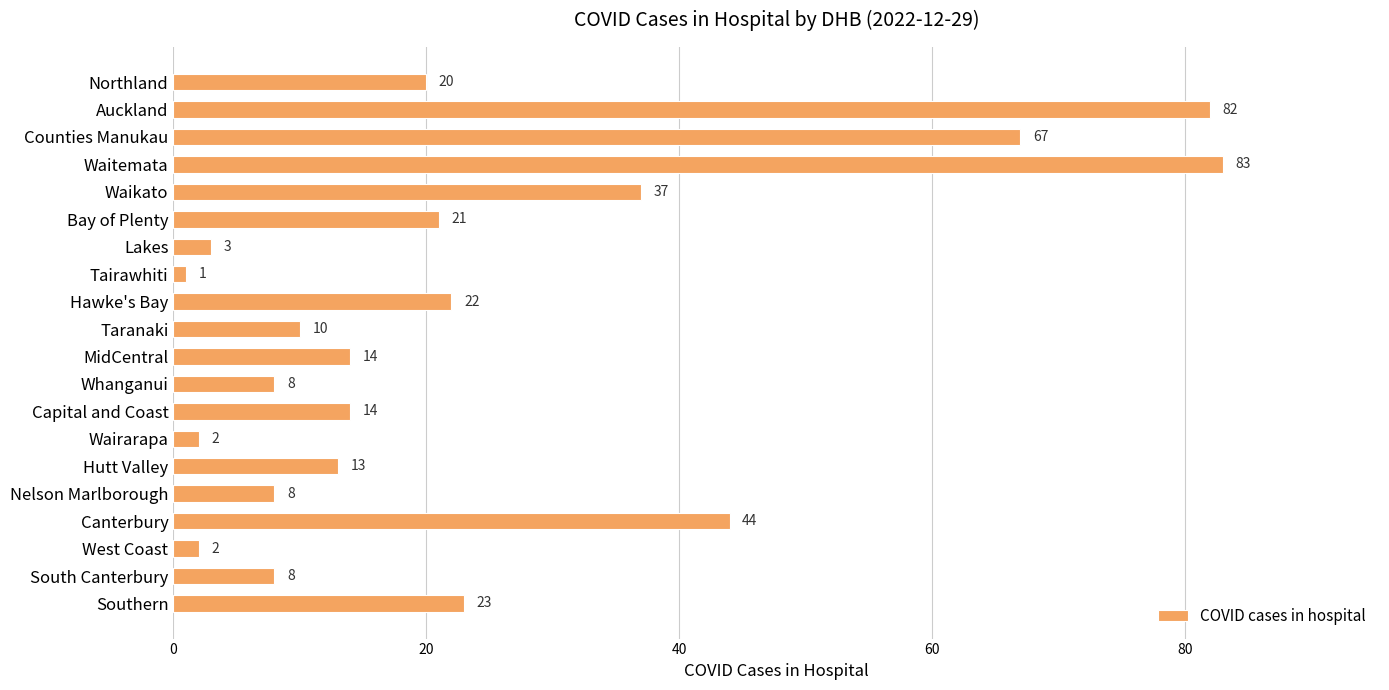

Reading top to bottom, list all the values displayed in this chart.

Northland=20	Auckland=82	Counties Manukau=67	Waitemata=83	Waikato=37	Bay of Plenty=21	Lakes=3	Tairawhiti=1	Hawke's Bay=22	Taranaki=10	MidCentral=14	Whanganui=8	Capital and Coast=14	Wairarapa=2	Hutt Valley=13	Nelson Marlborough=8	Canterbury=44	West Coast=2	South Canterbury=8	Southern=23